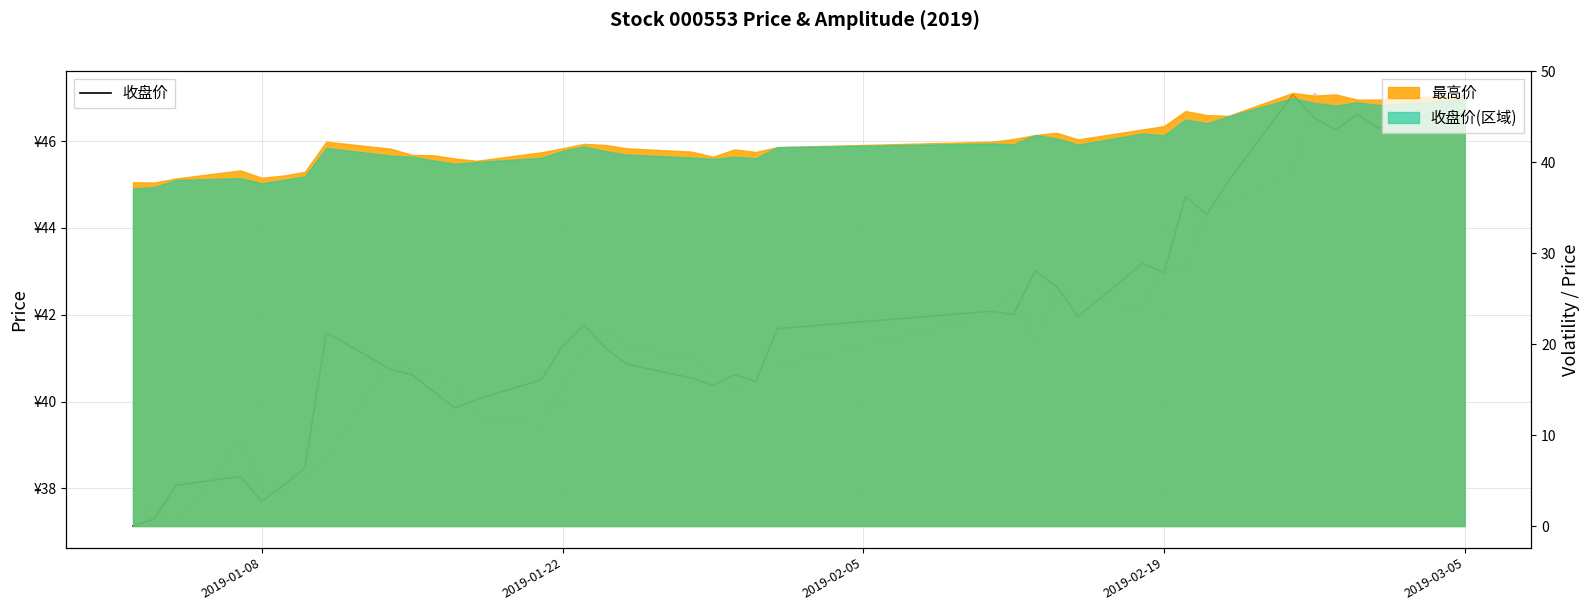

True or false: 开盘价 and 收盘价 cross at least once.

True